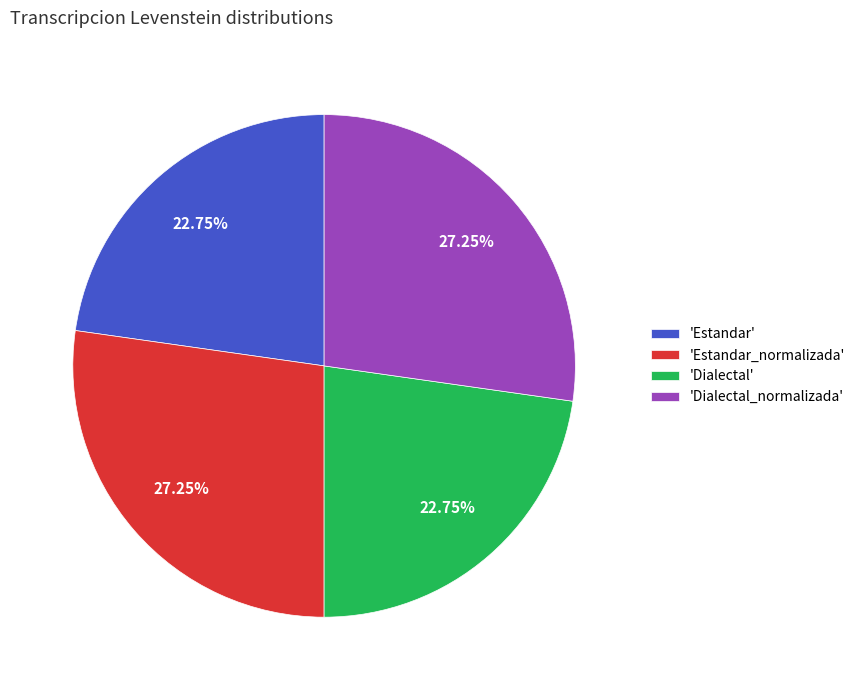

Which has a higher value, 'Dialectal' or 'Estandar_normalizada'?

'Estandar_normalizada'